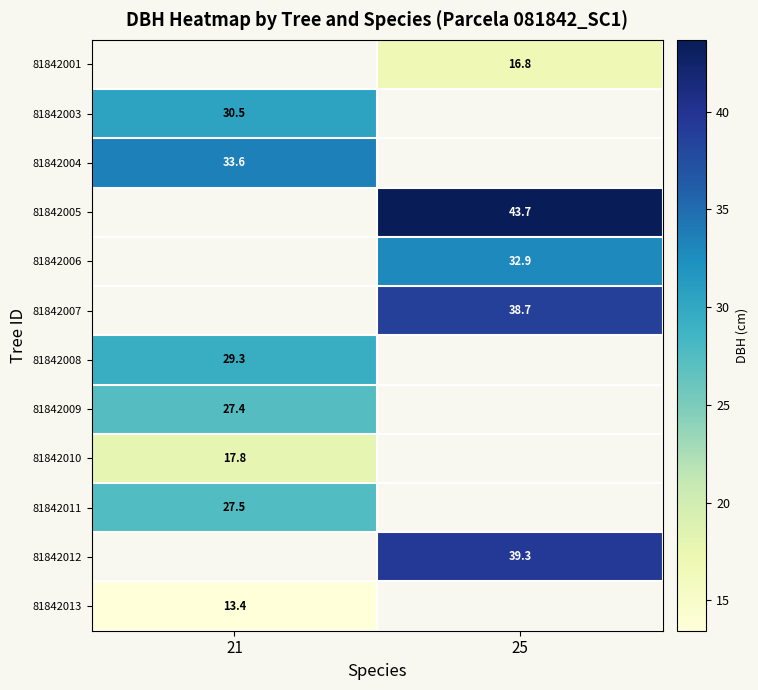

Which has a higher value, 25 or 21?

21